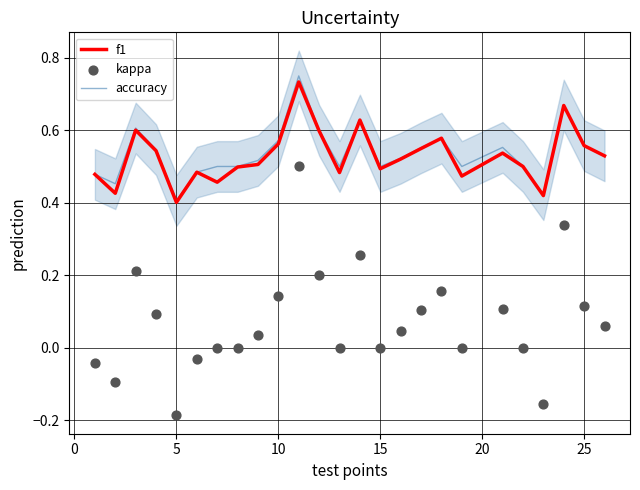

What is the total value across all series at 20?

0.9